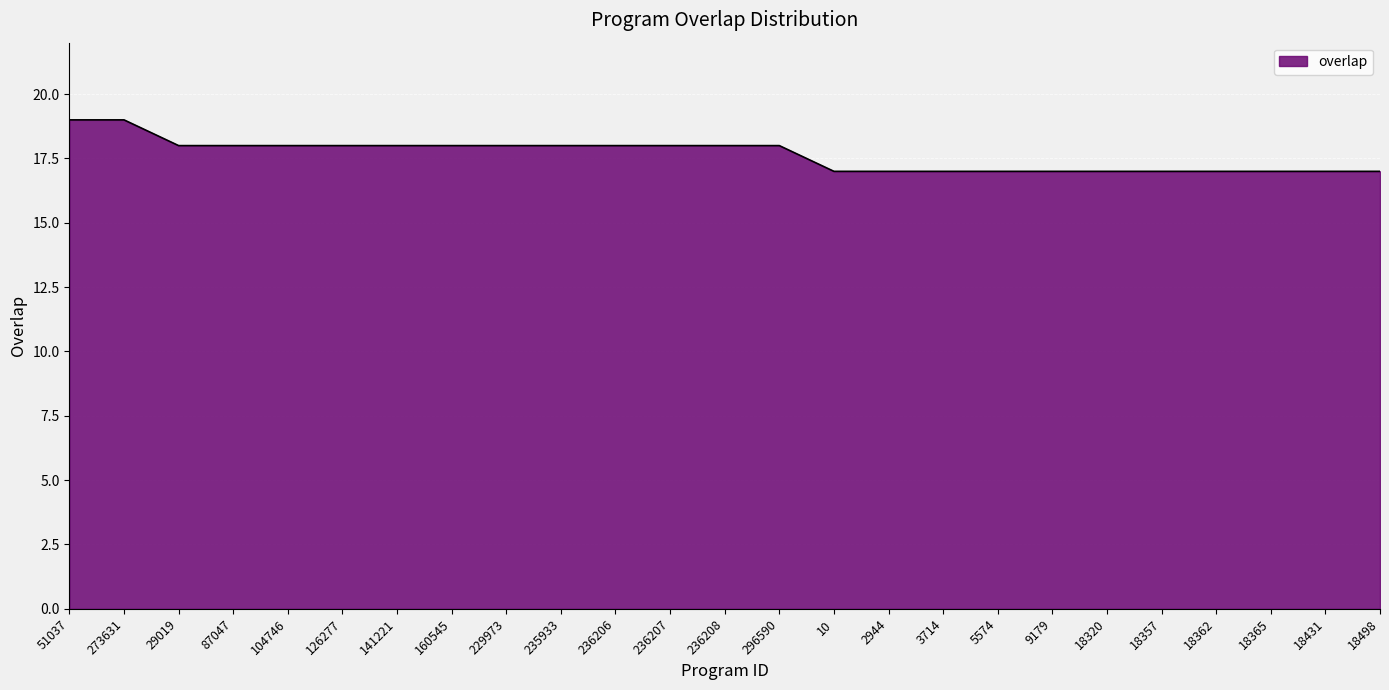

What position from the right is 18362?

4